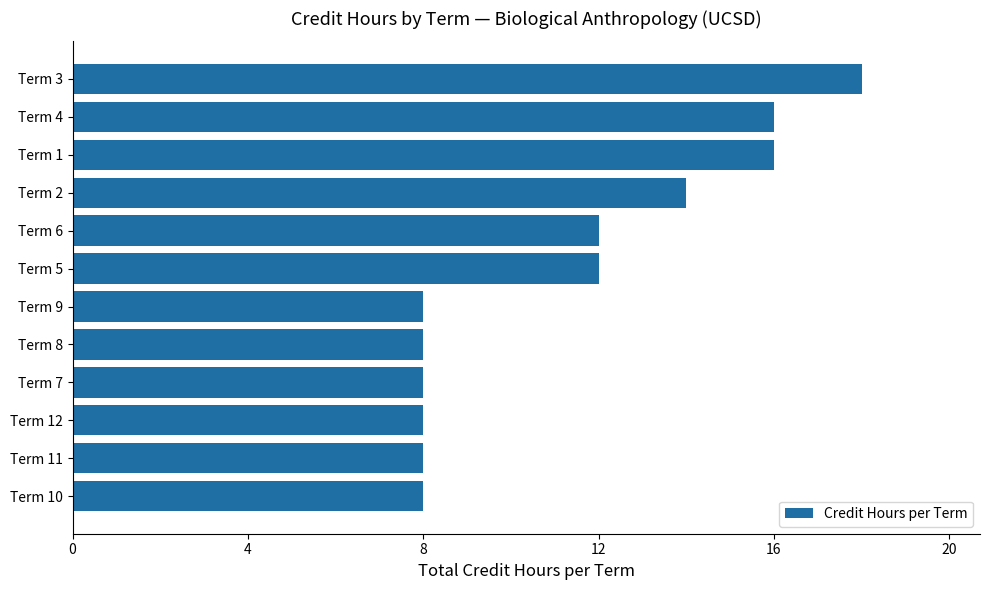

What position from the top is Term 11?

11